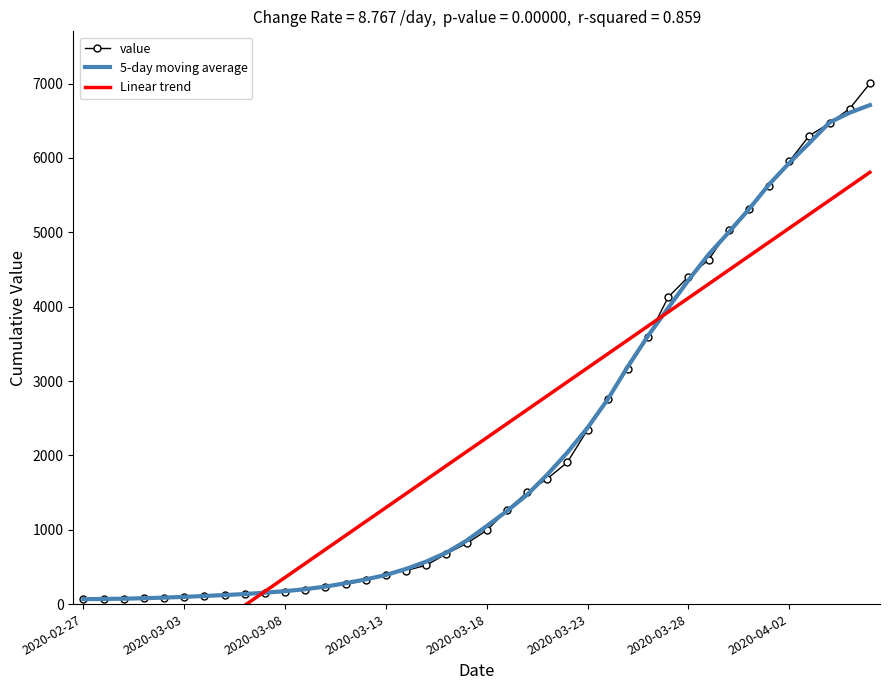

Is this an area chart (filled region under the line)?

No